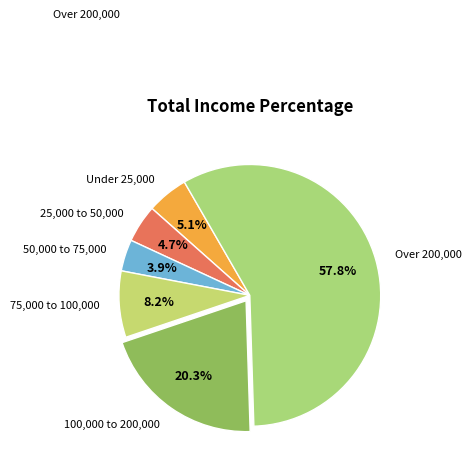

Combined, do Under 25,000 and 50,000 to 75,000 account for over 50%?

No